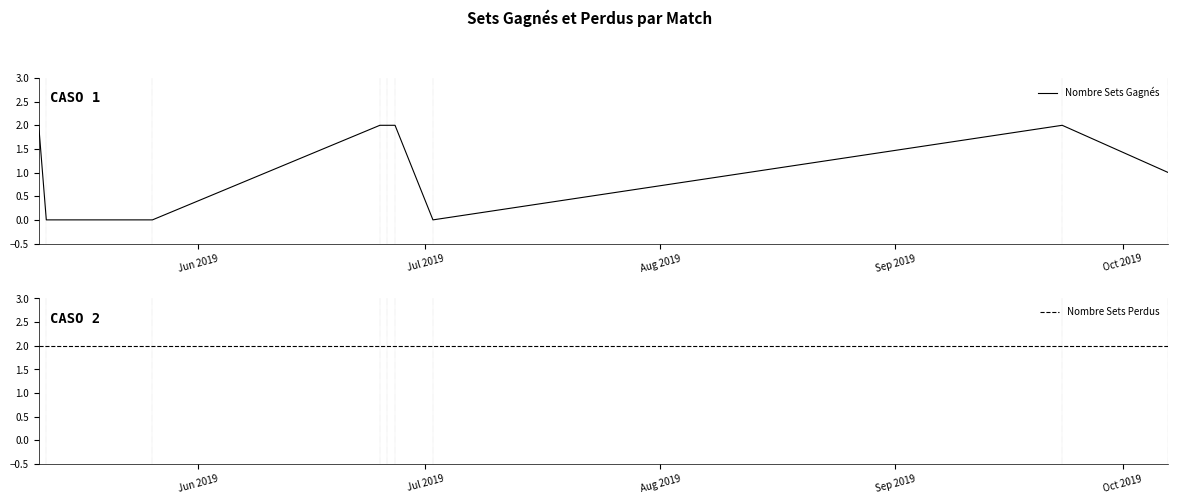

What is the maximum value shown in the chart?

2